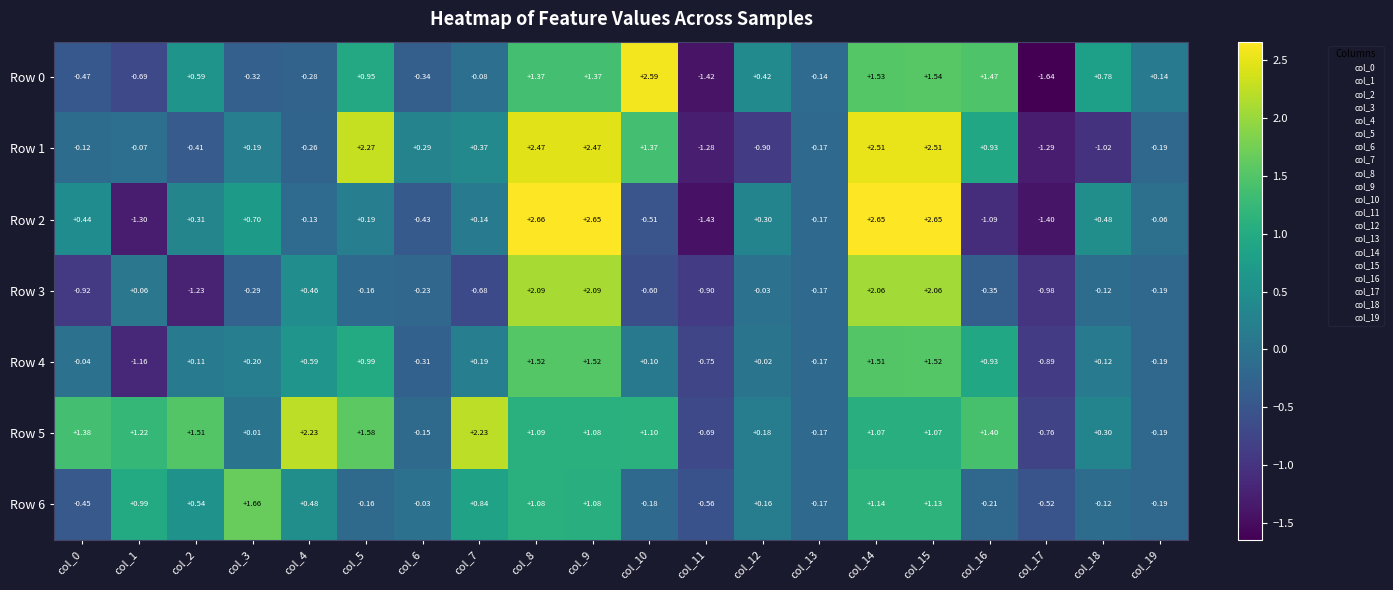

Is the value of Row 6 at col_14 greater than the value of Row 0 at col_16?

No